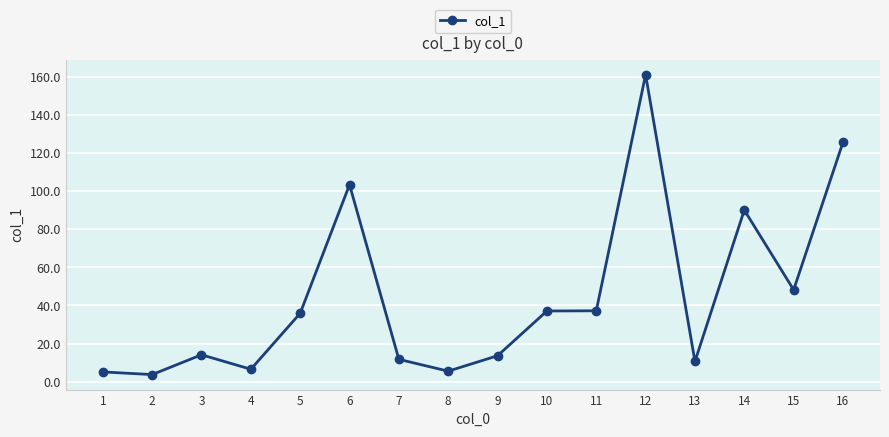

What value does the data have at 5?

35.9